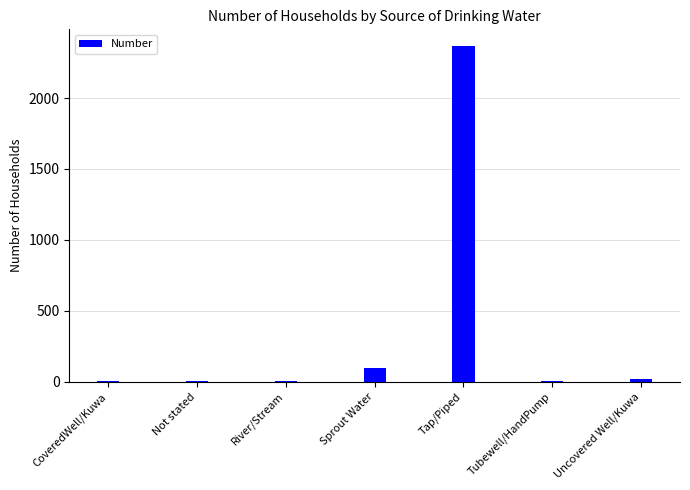

How many data points does each series have?

7